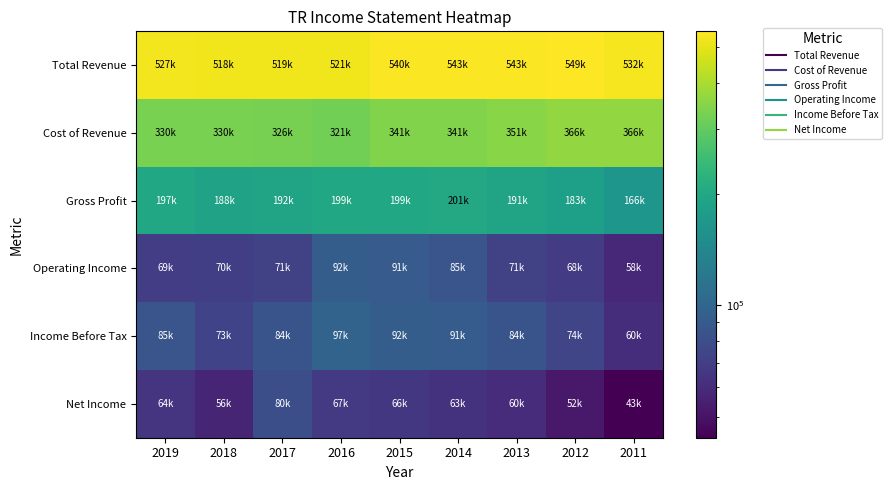

List the series in order of their peak value, lowest first.

Net Income, Operating Income, Income Before Tax, Gross Profit, Cost of Revenue, Total Revenue